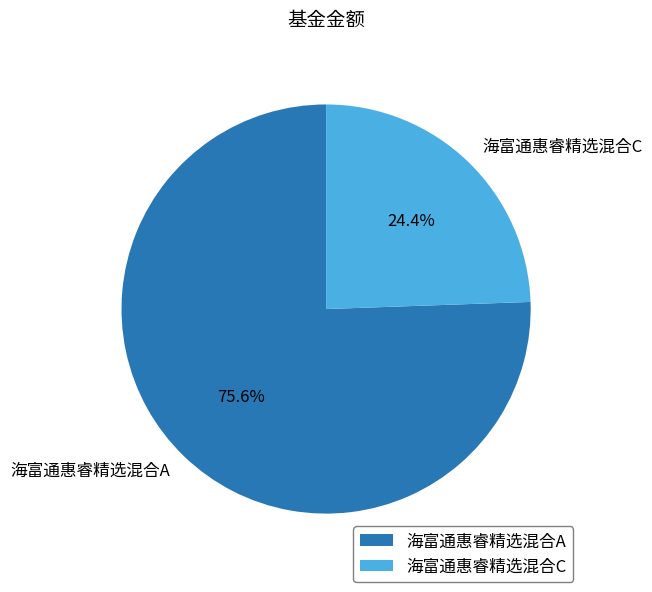

What is the largest slice in the pie chart?

海富通惠睿精选混合A